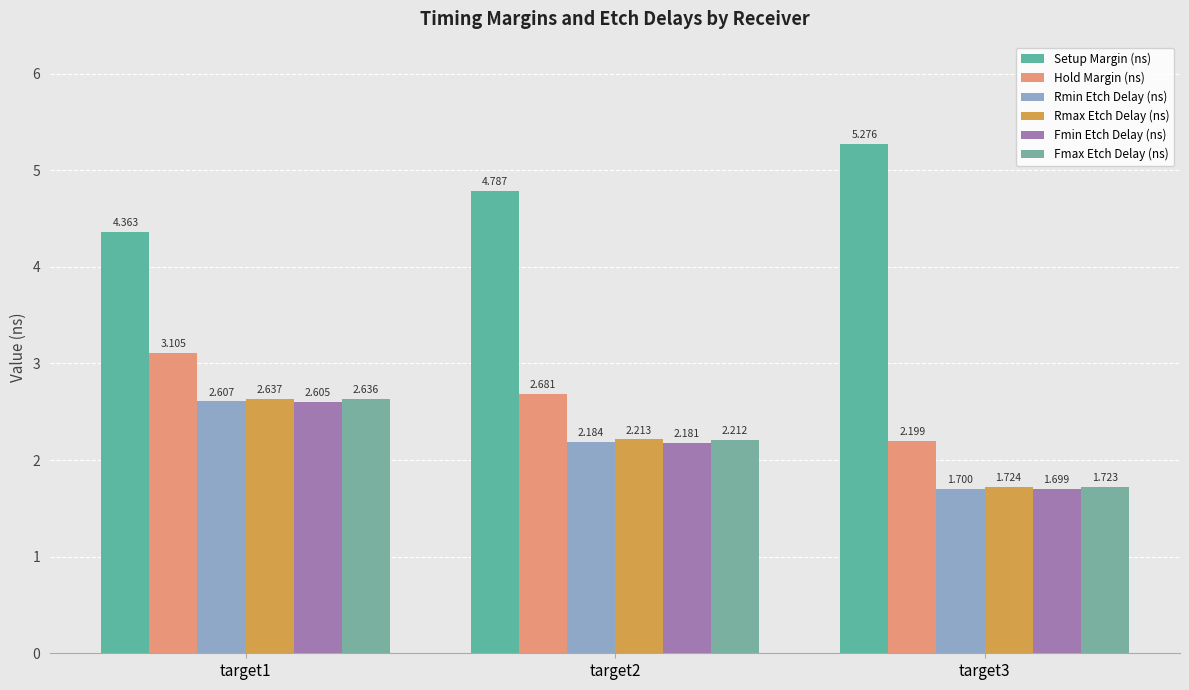

What is the maximum value shown in the chart?

5.3